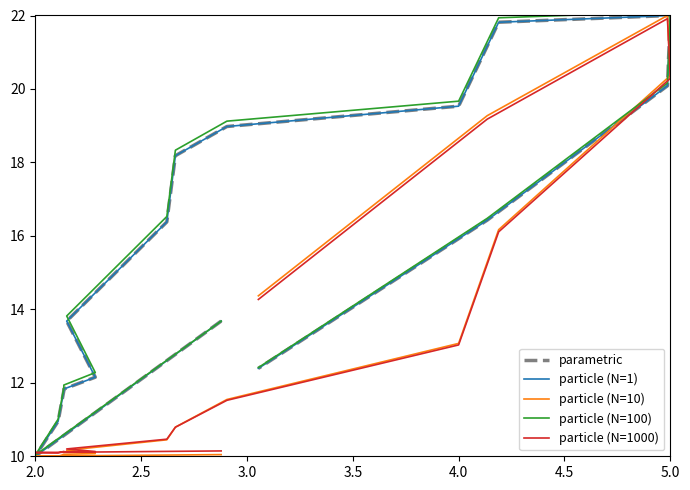

What are all the series names shown in the legend?

parametric, particle (N=1), particle (N=10), particle (N=100), particle (N=1000)